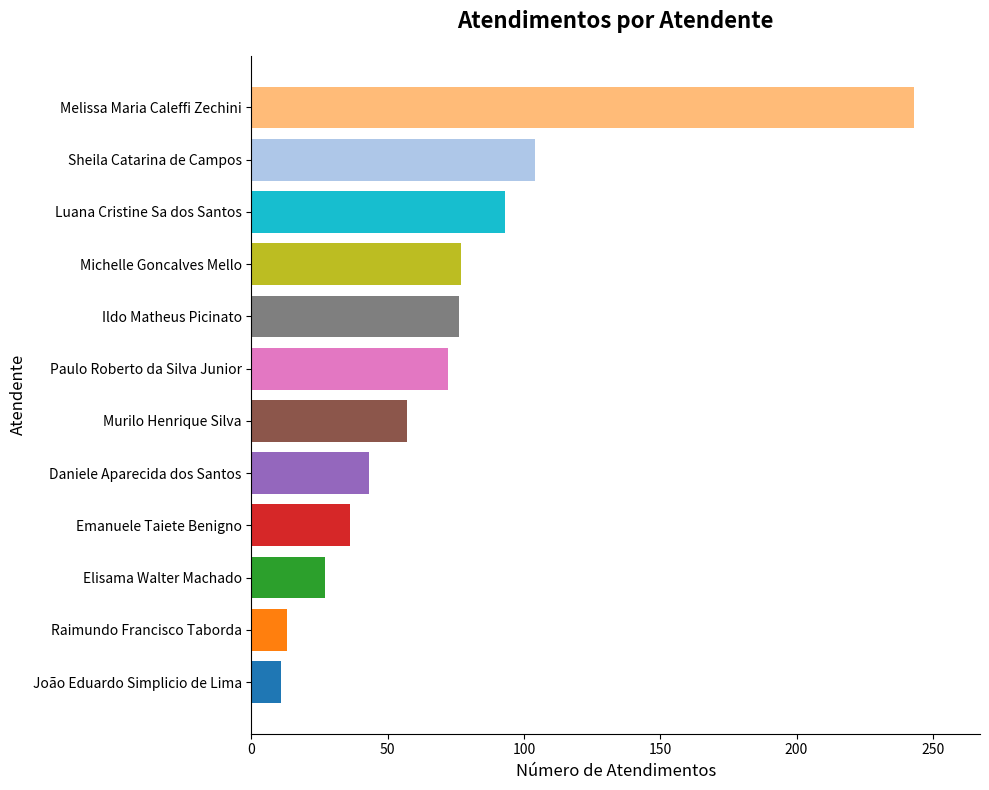

True or false: the data shows 18 at Michelle Goncalves Mello.

False